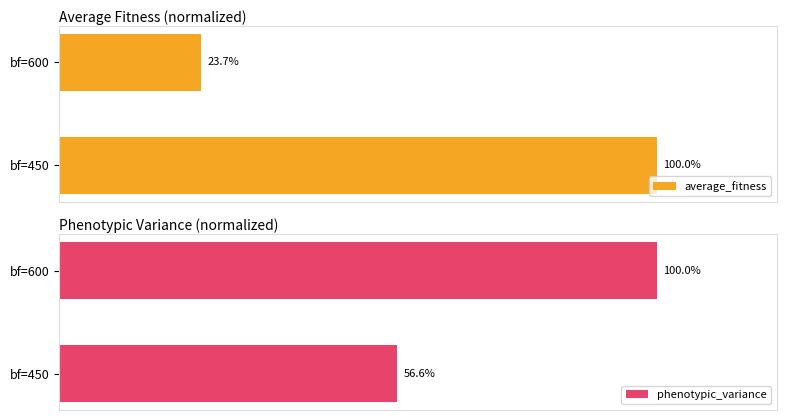

At how many categories does at least one series exceed 95?

2